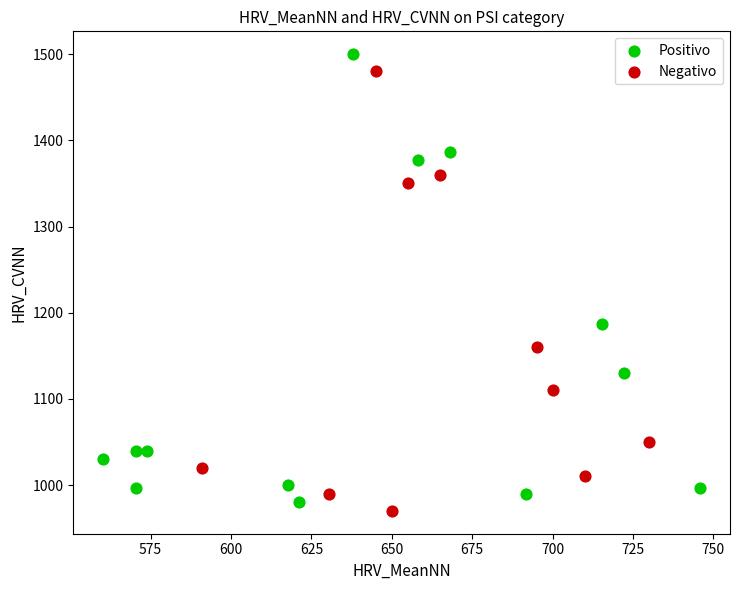

Which series has the largest Y range (max minus min)?

Positivo